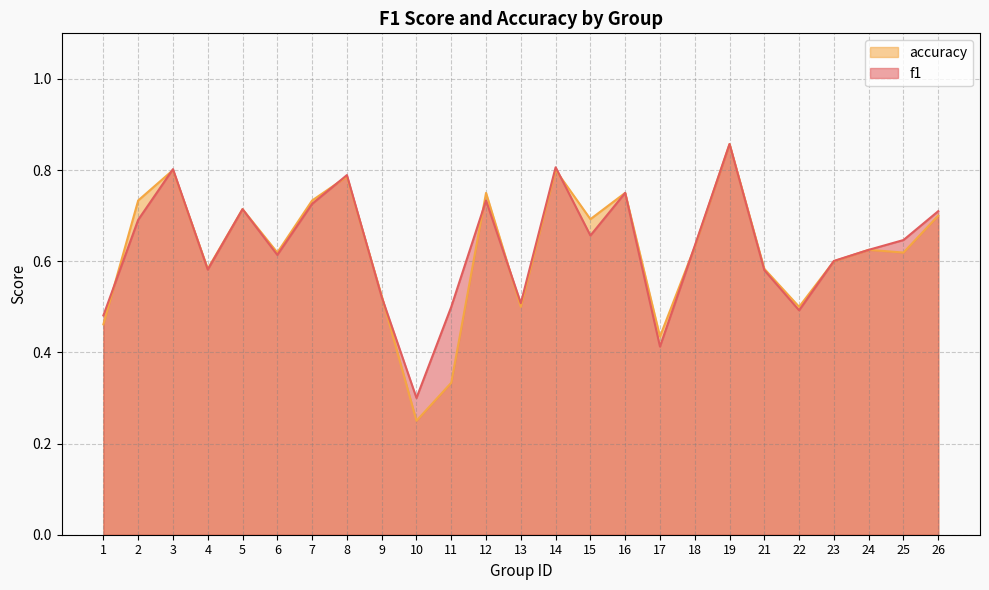

List the labels in order of accuracy value, smallest first.

10, 11, 17, 1, 13, 22, 9, 4, 21, 23, 6, 25, 24, 18, 15, 26, 5, 2, 7, 12, 16, 8, 3, 14, 19